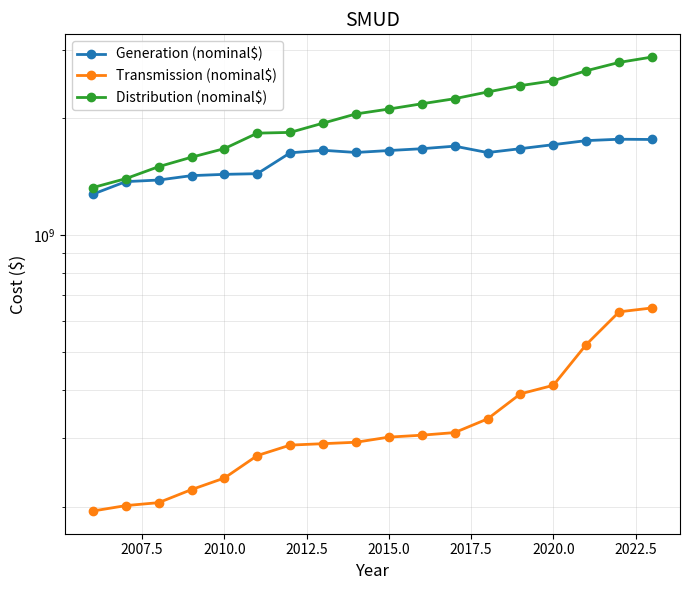

True or false: Generation (nominal$) and Distribution (nominal$) cross at least once.

False